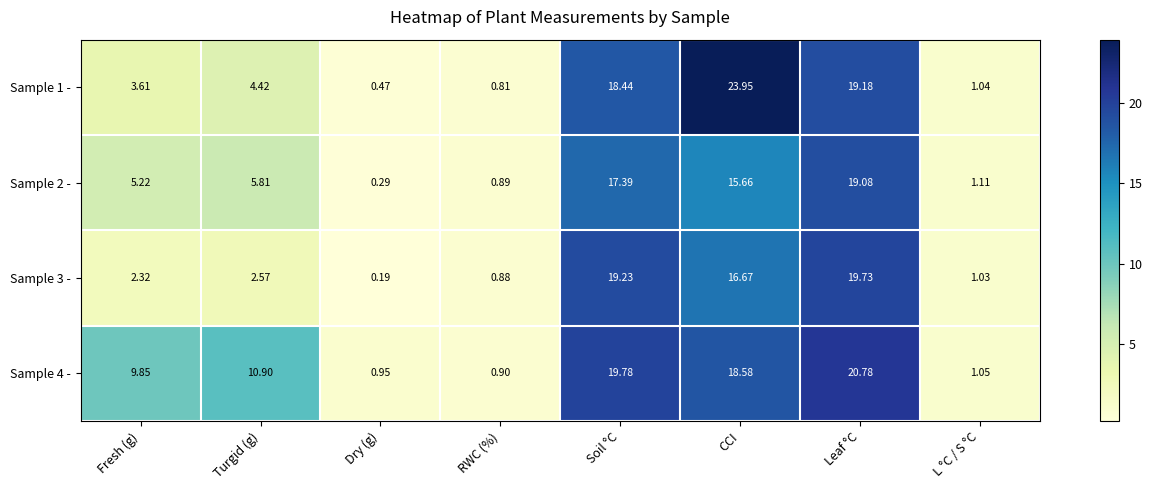

At which label does Sample 2 - reach its minimum?

Dry (g)